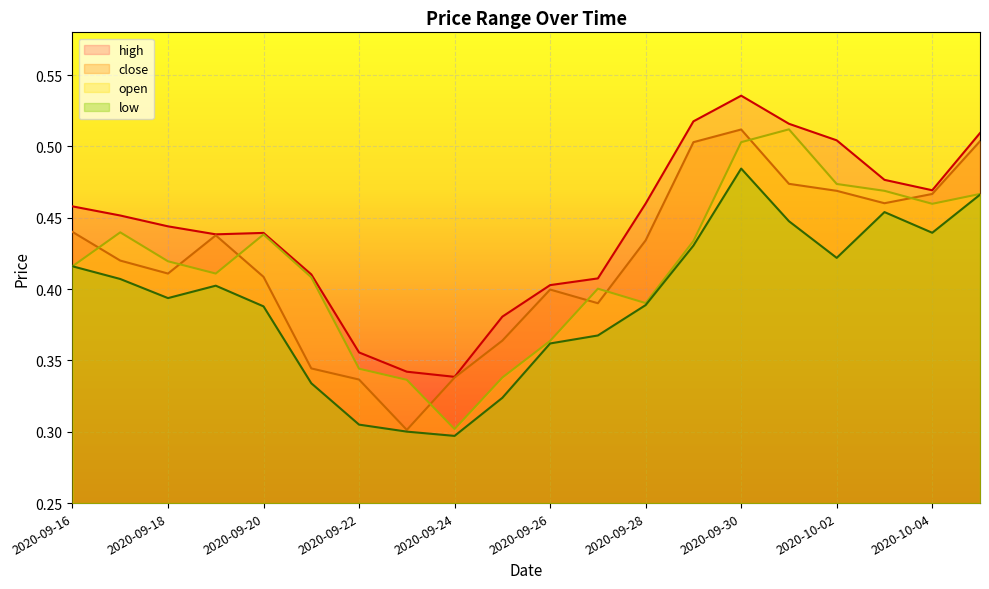

What value does the close series have at 2020-09-30?

0.5